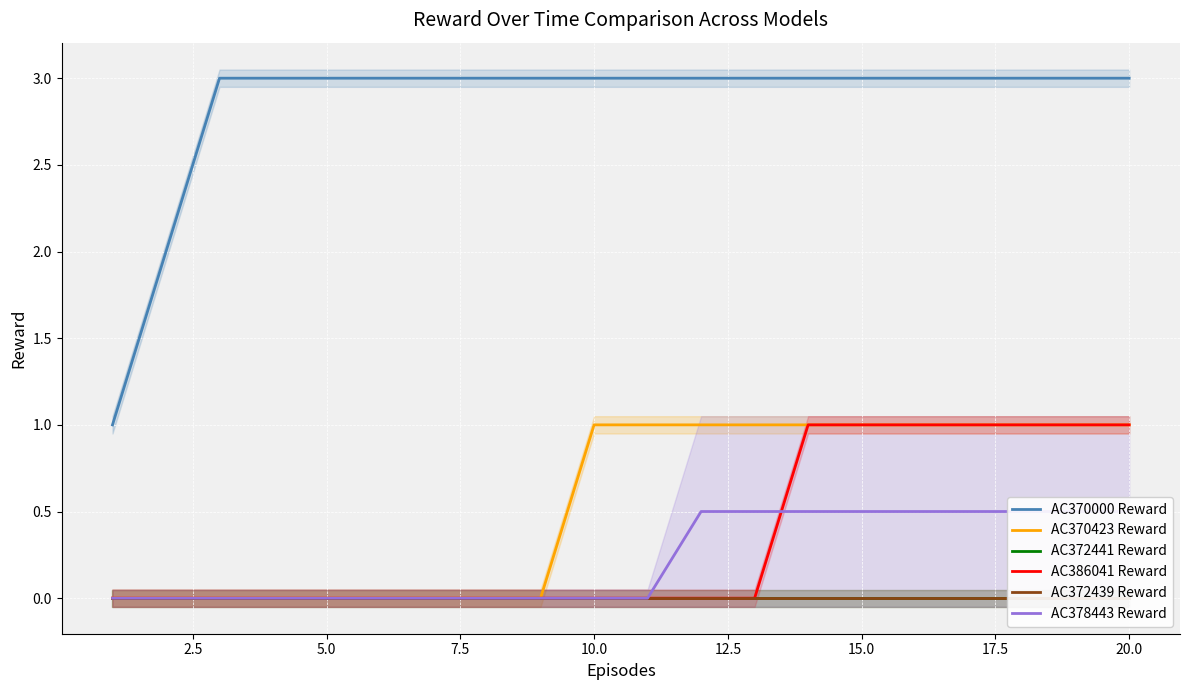

How many series are shown in this chart?

6